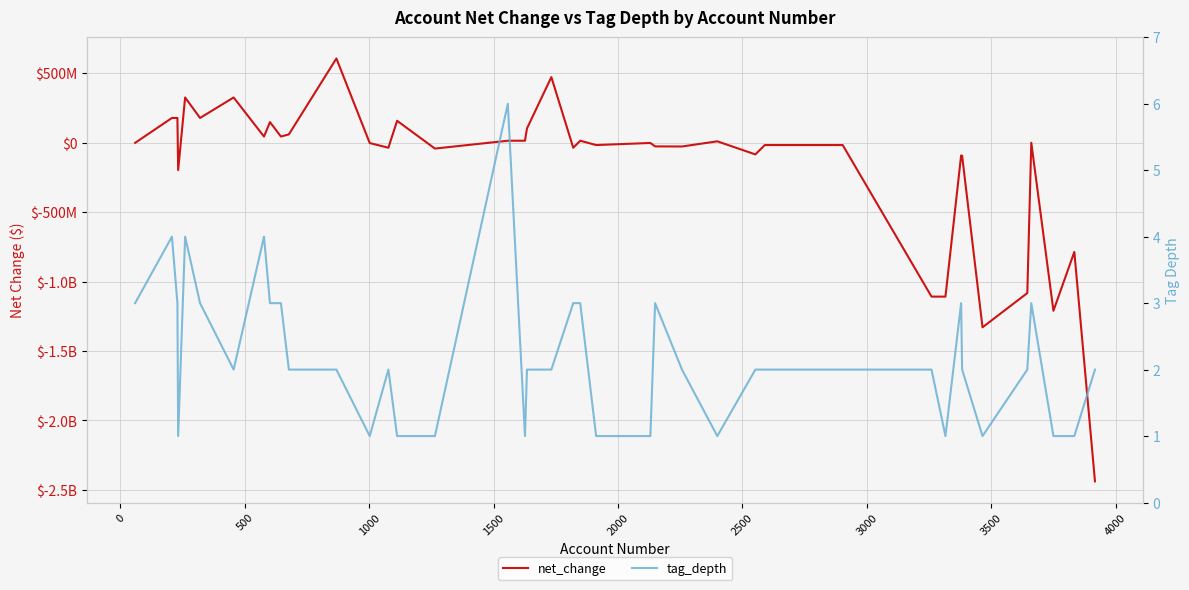

Count the number of categories in the chart.

40